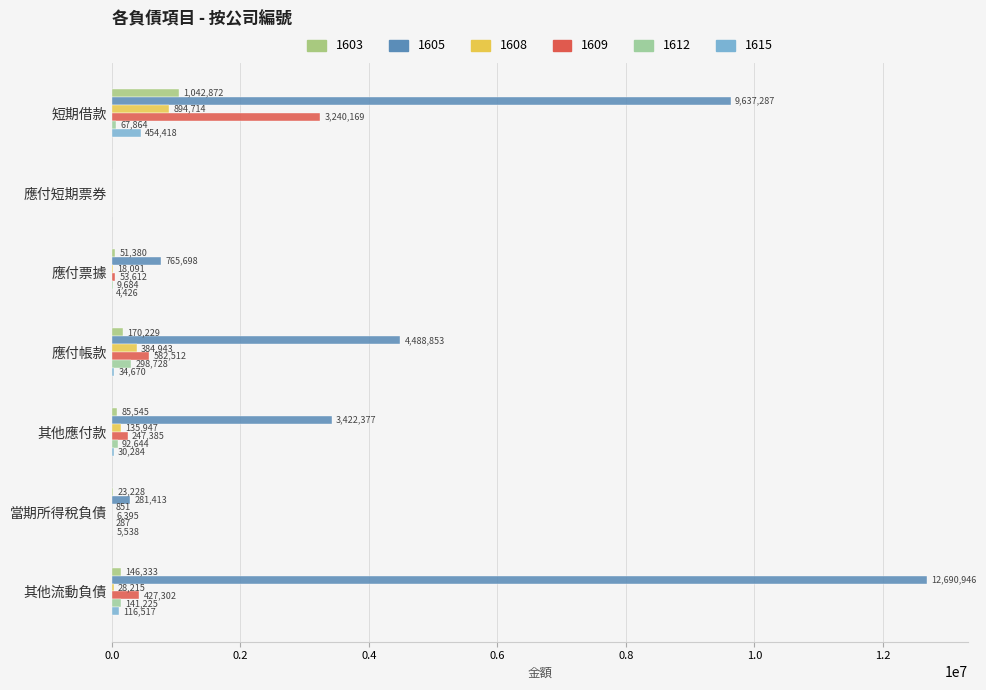

What is the average value of the 1608 series?

208966